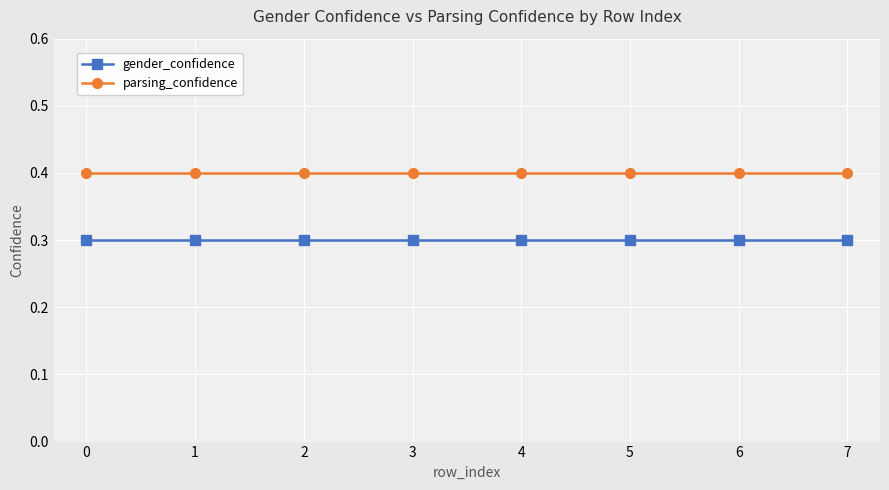

Does the chart display data point markers on the line(s)?

Yes